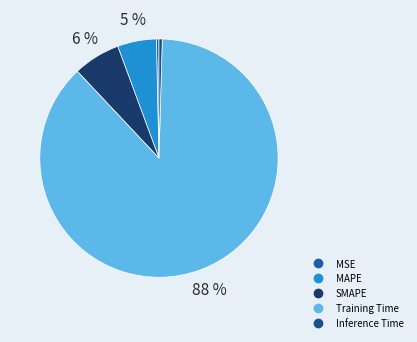

How many segments does this pie chart have?

5